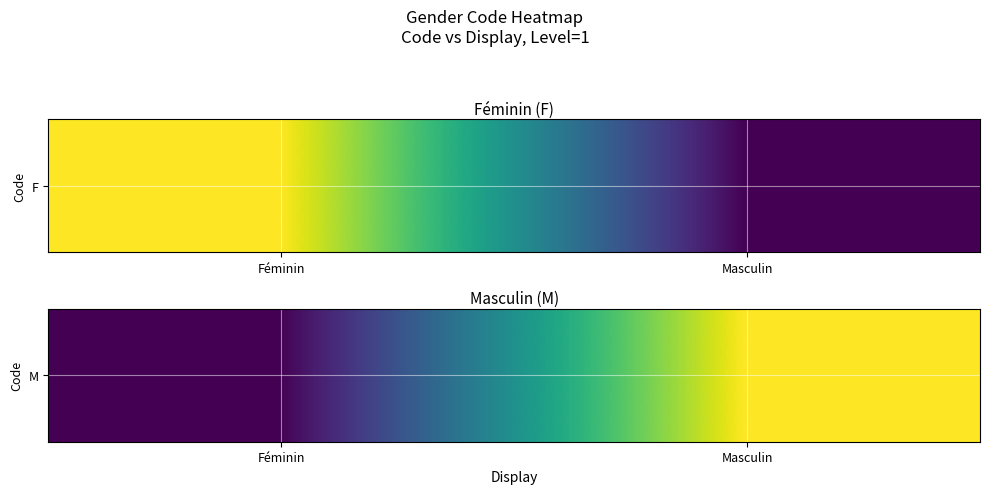

Reading left to right, what are all the values shown in this chart?

0	1